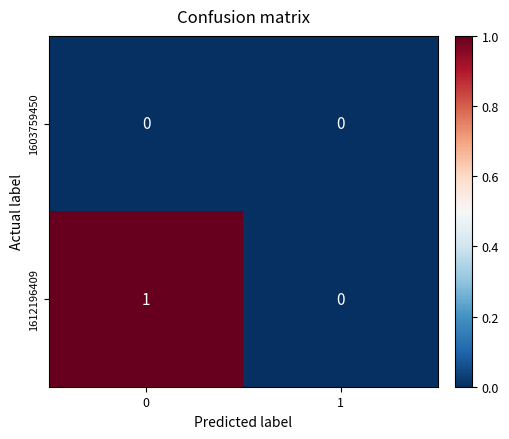

Reading right to left, list all the values displayed in this chart.

1603759450: 1=0	0=0
1612196409: 1=0	0=1